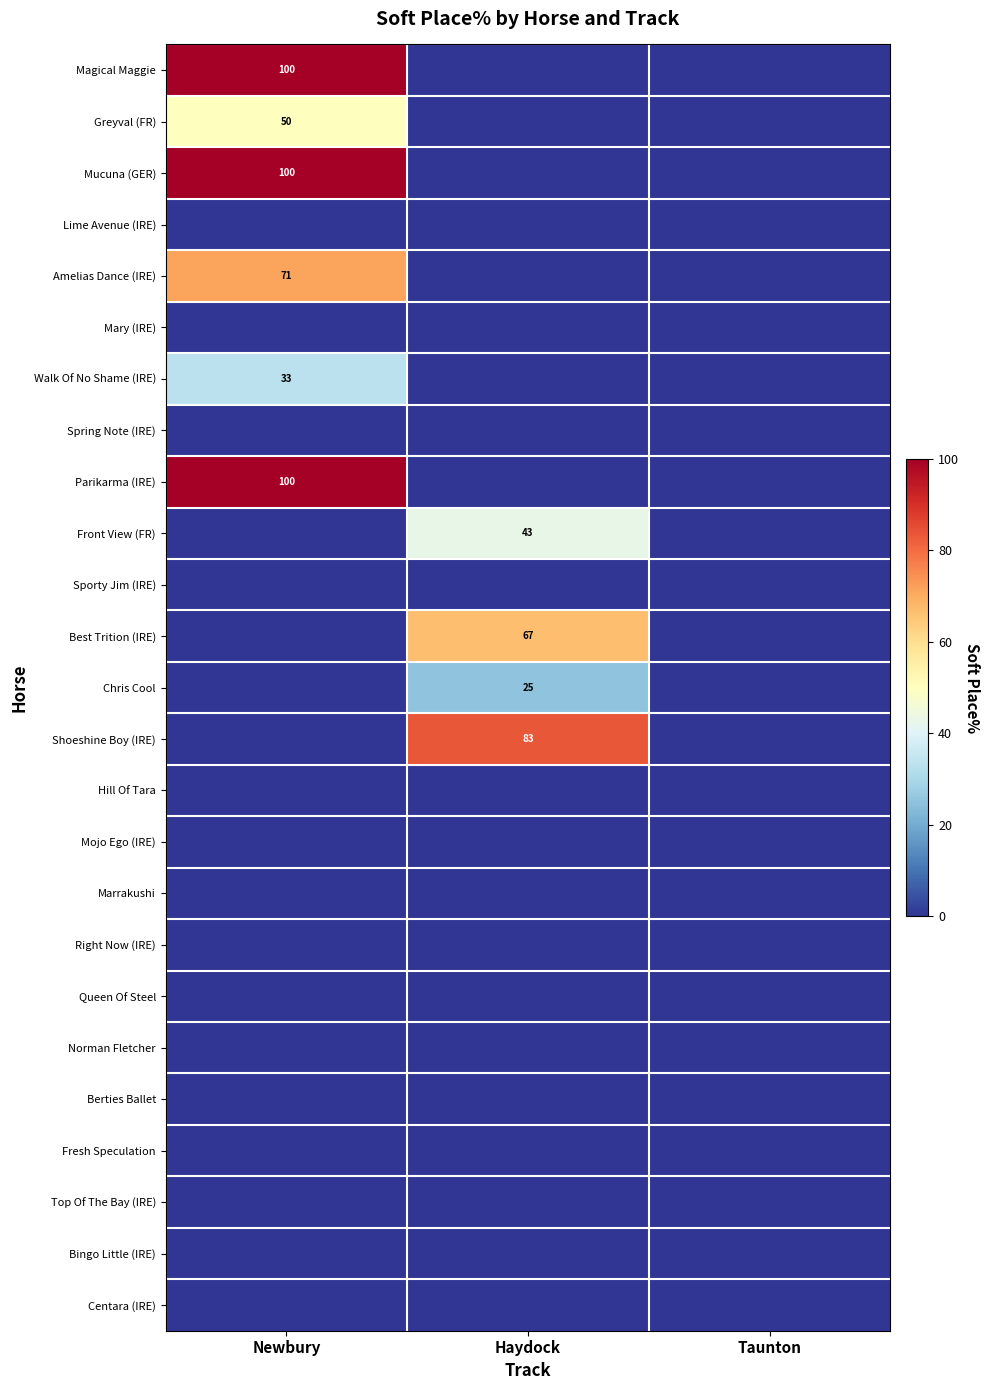

How many series are shown in this chart?

25